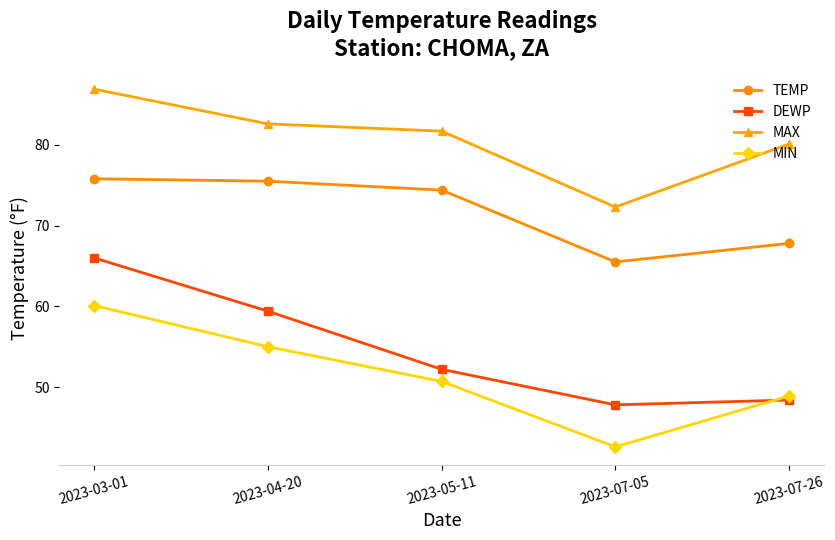

List the labels in order of MIN value, smallest first.

2023-07-05, 2023-07-26, 2023-05-11, 2023-04-20, 2023-03-01